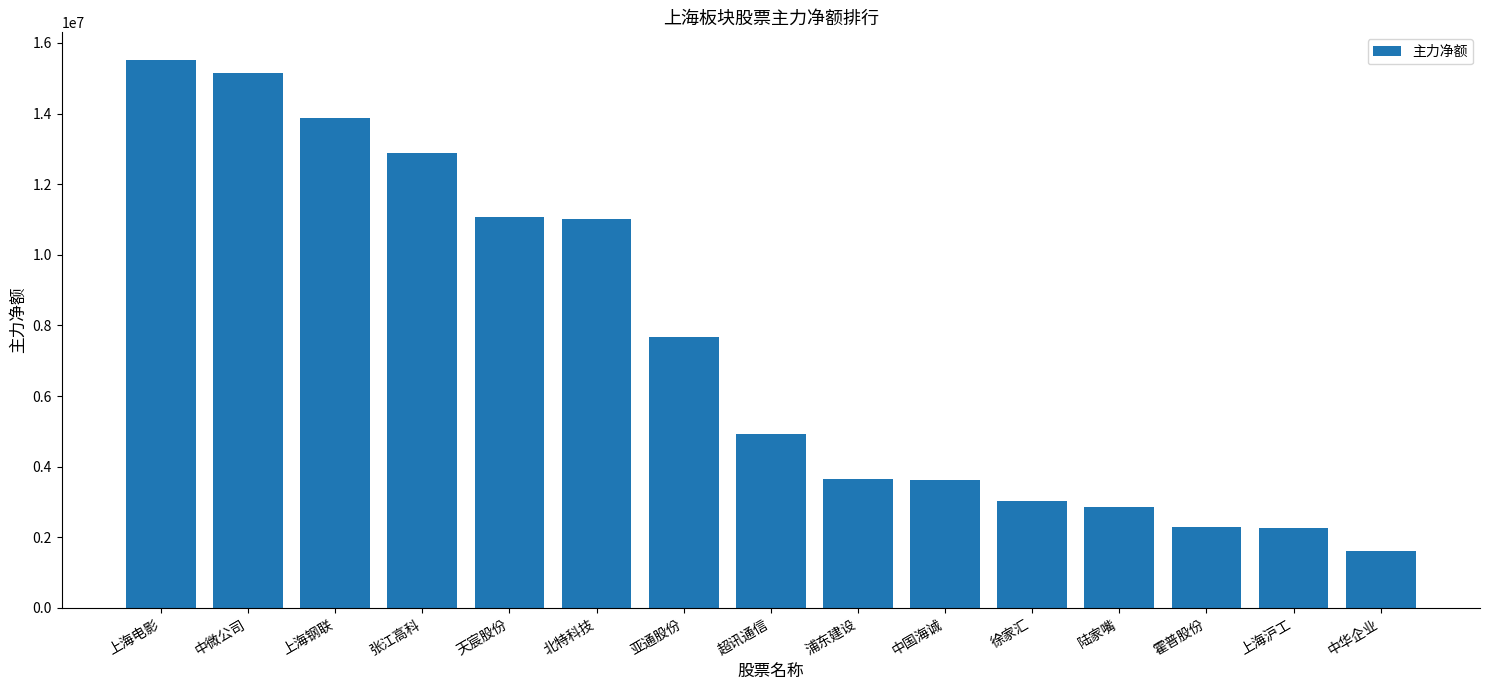

At which label is the value closest to 8566298?

亚通股份